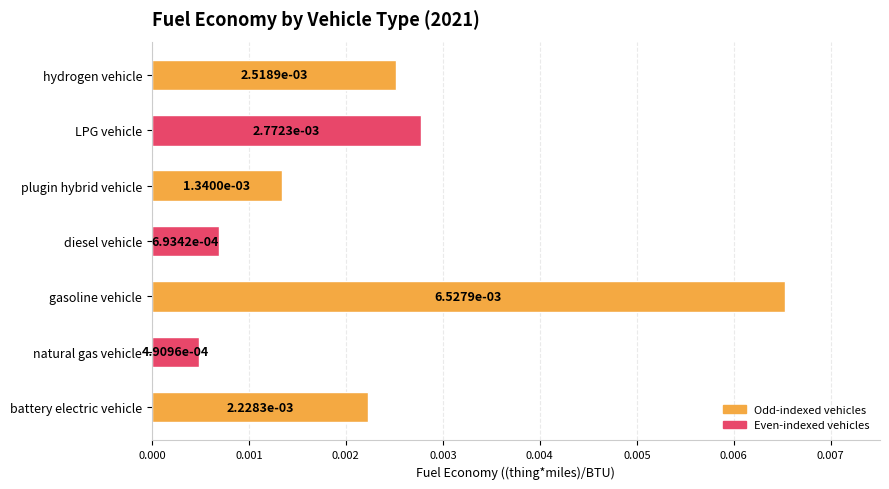

How many bars are there in total?

7